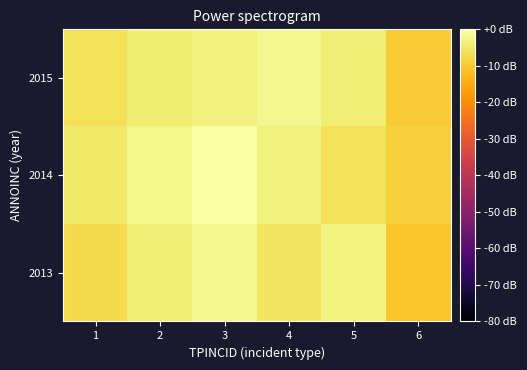

What is the minimum value shown in the chart?

-10.9